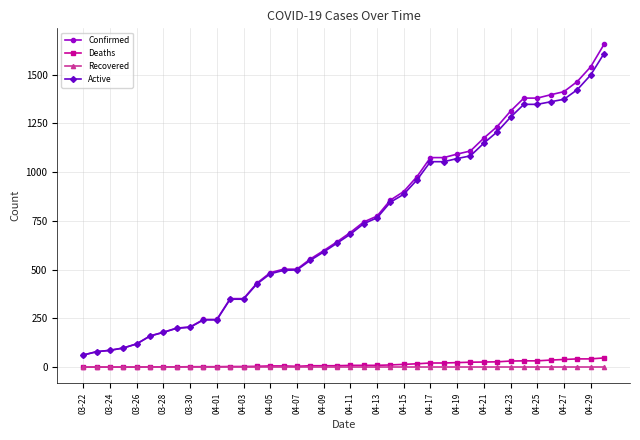

Which series has the widest spread of values?

Confirmed